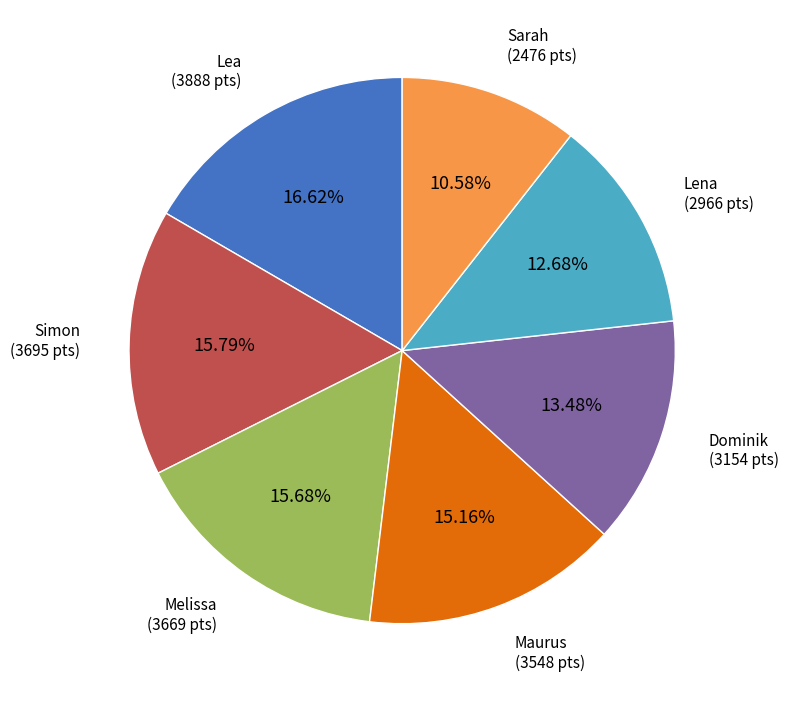

To the nearest percent, what is the average slice percentage?

14%